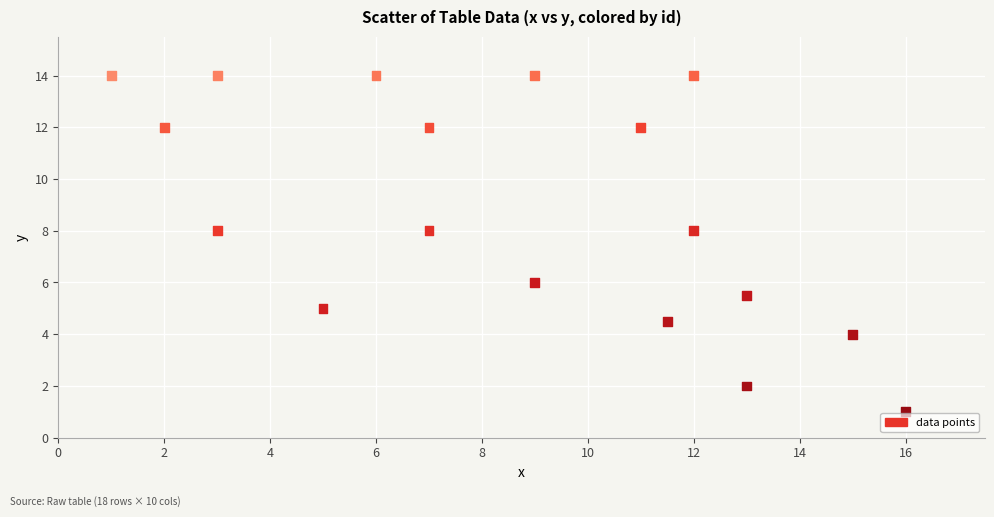

What is the range of X values (max minus min)?

15.0